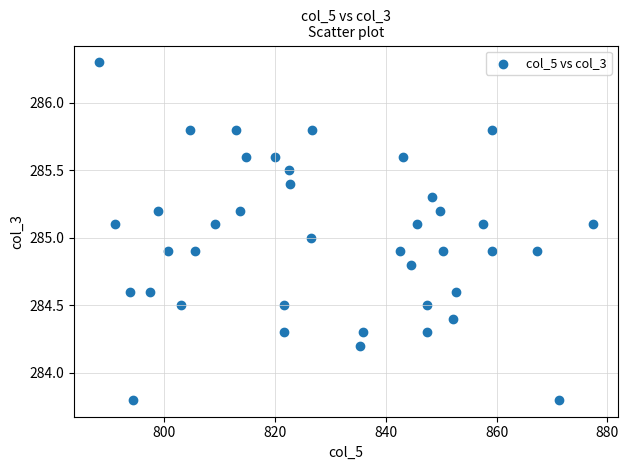

What is the range of Y values (max minus min)?

2.5